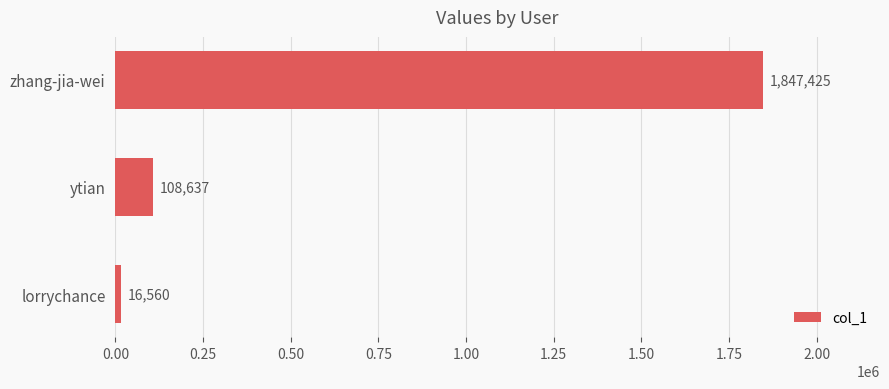

Rank the categories by value from highest to lowest.

zhang-jia-wei, ytian, lorrychance